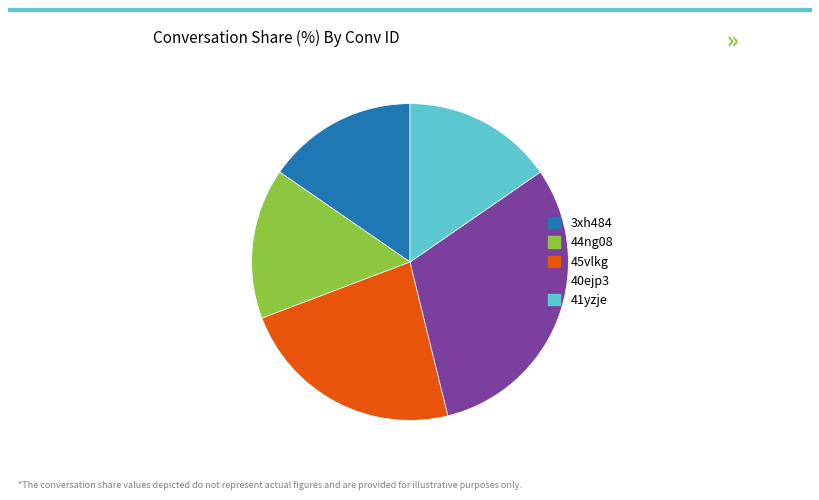

Is there a majority slice in this chart?

No